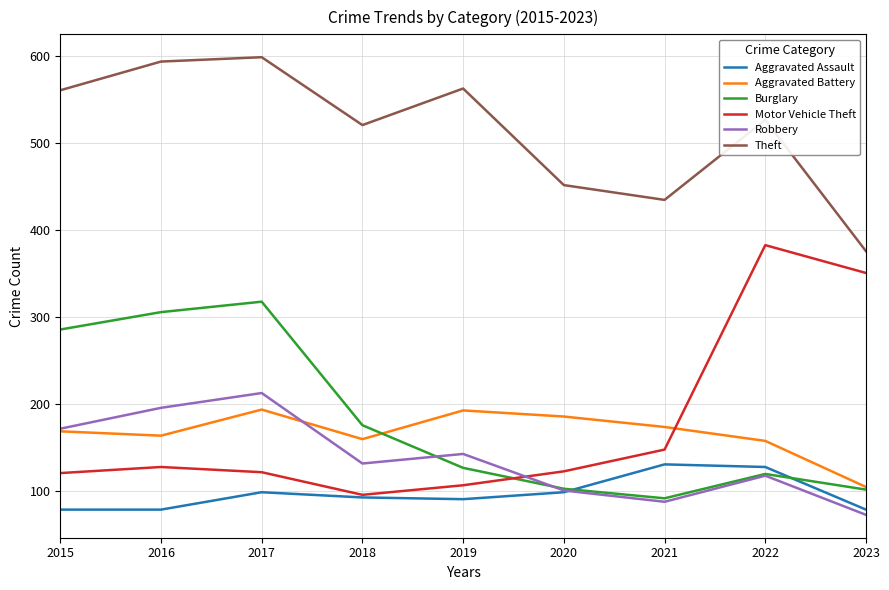

Which series changed the most between 2017 and 2018?

Burglary